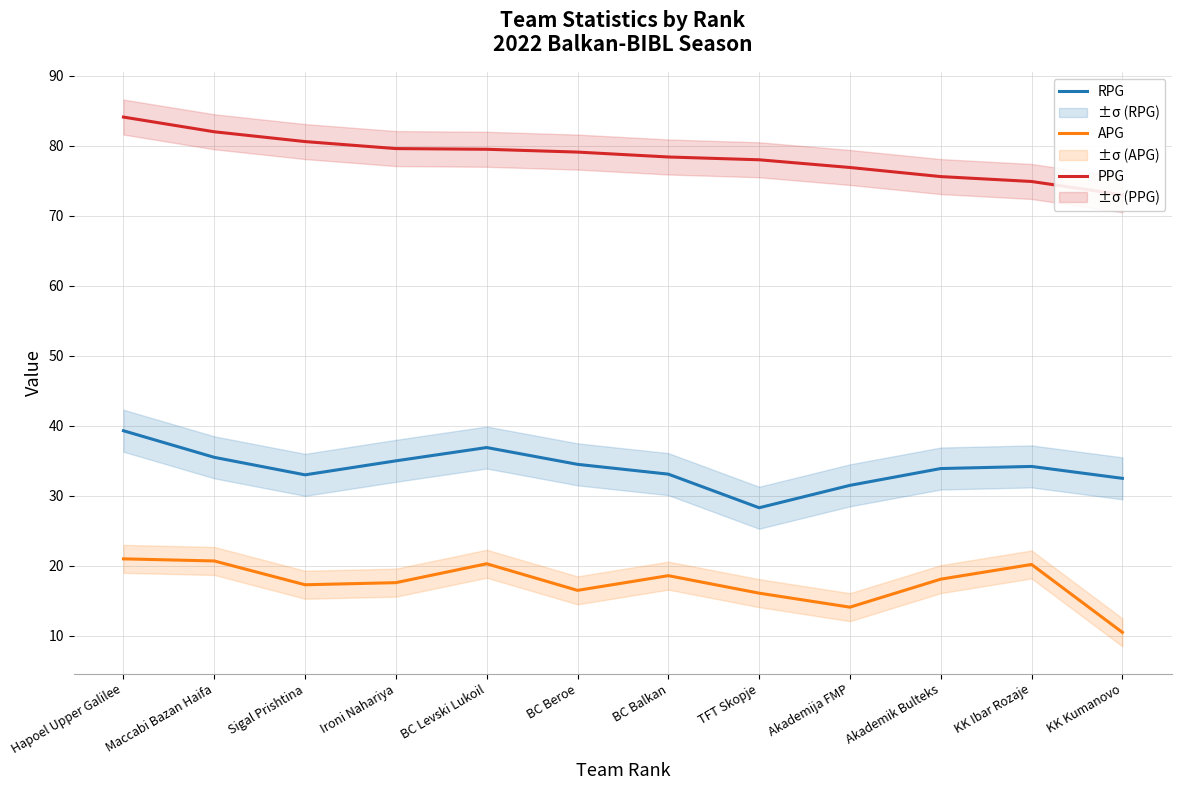

At how many categories does at least one series exceed 46?

12